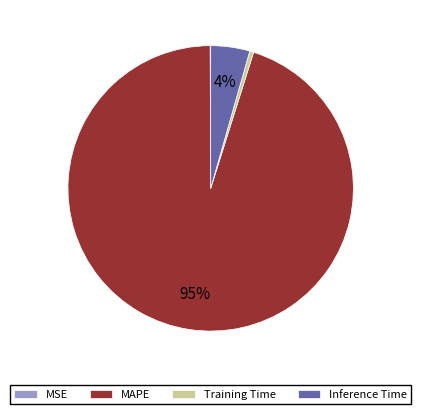

To the nearest percent, what is the average slice percentage?

25%